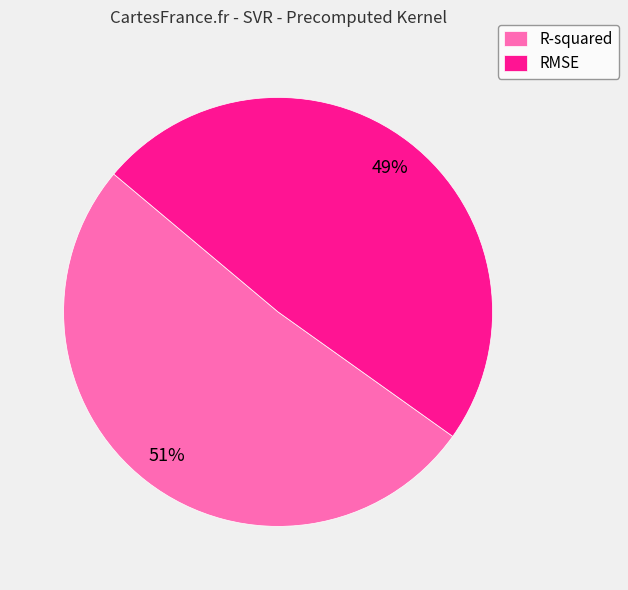

Which has a higher value, RMSE or R-squared?

R-squared